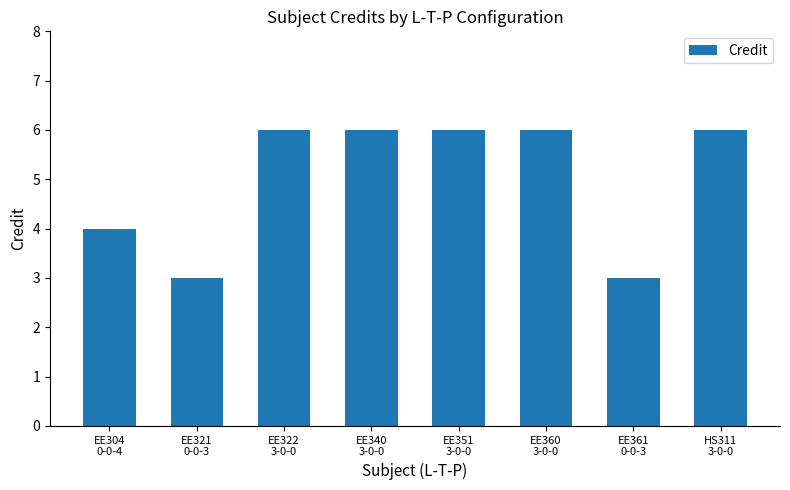

What is the label of the 5th bar from the right?

EE340
3-0-0